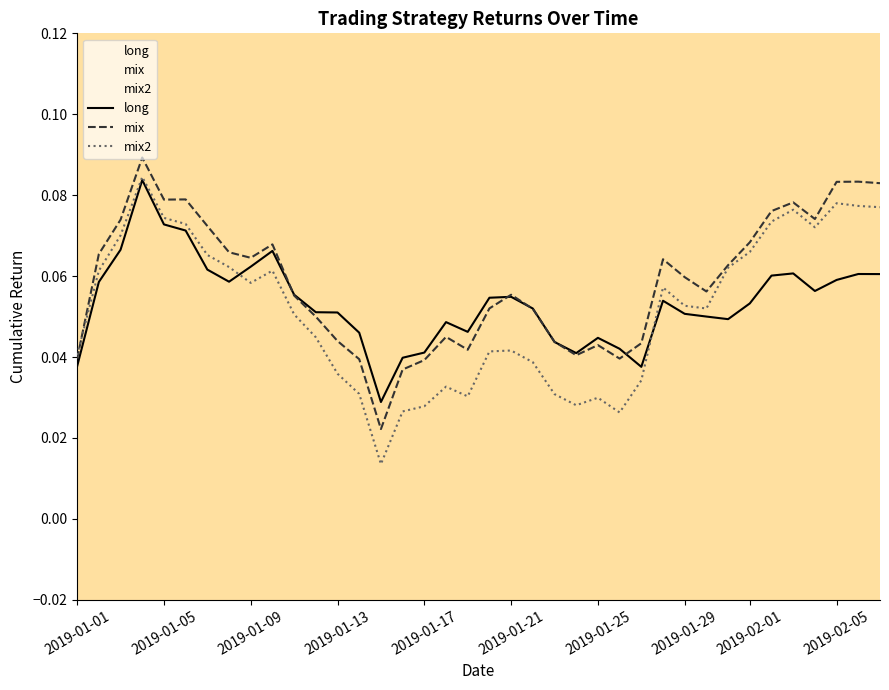

Which series has the widest spread of values?

mix2